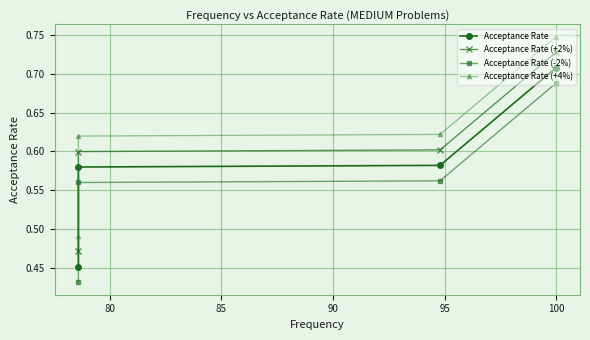

Is it true that Acceptance Rate (+2%) equals 0.6 at 85?

True